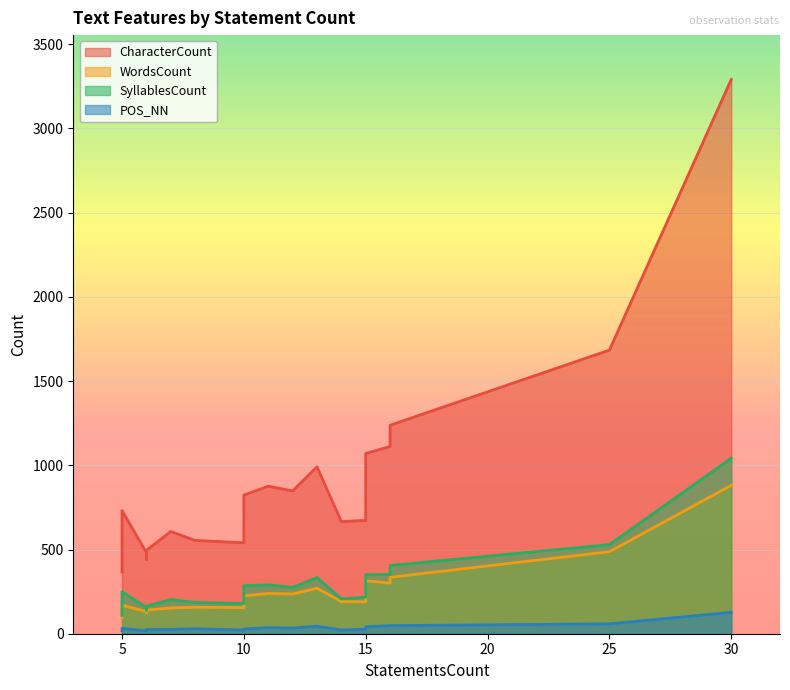

What is the difference between the maximum and minimum values in the SyllablesCount series?

933